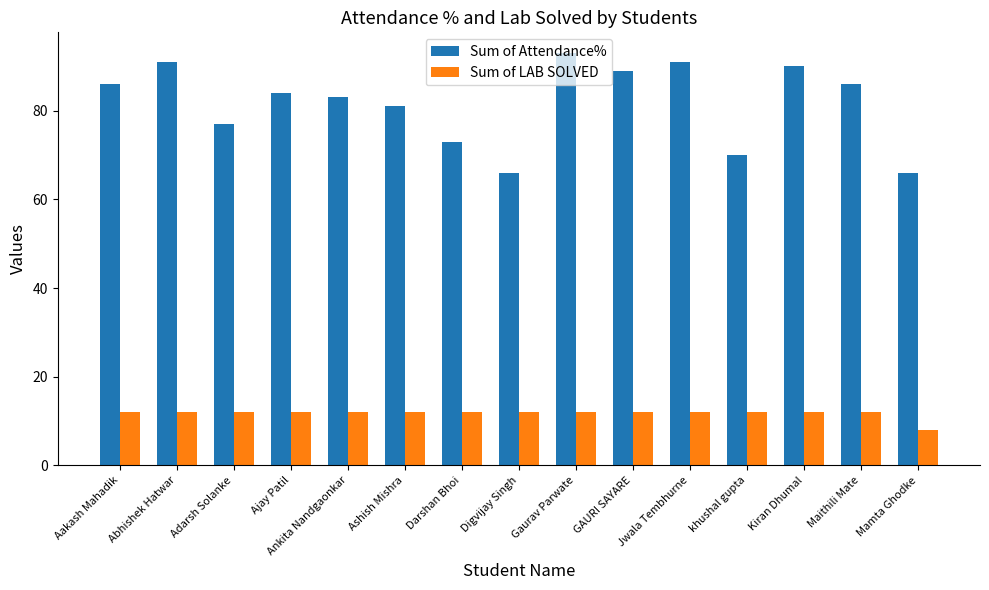

The value of Sum of LAB SOLVED at khushal gupta is 18. True or false?

False